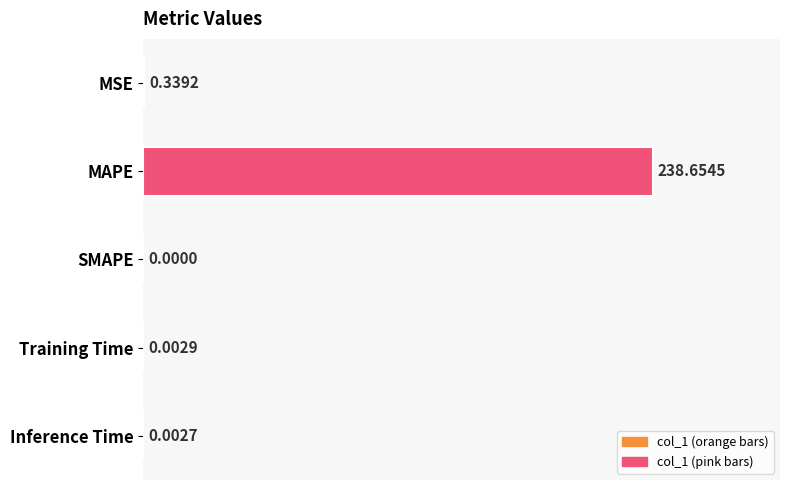

Which category has the highest value across all series?

MAPE